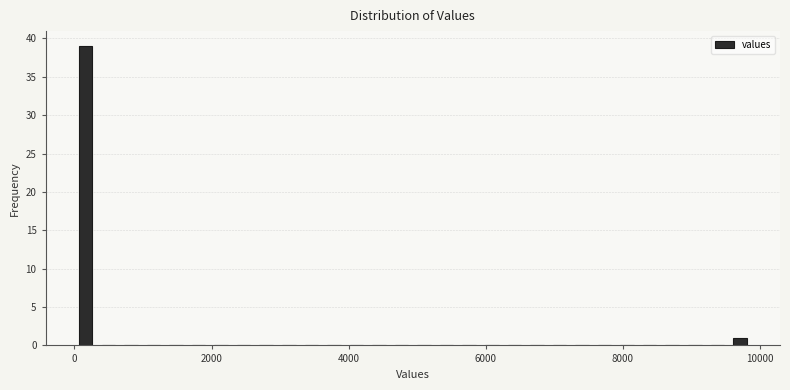

Around what value on the x-axis is the tallest bar? Give the approximate position of its centre, as read against the axis.

200